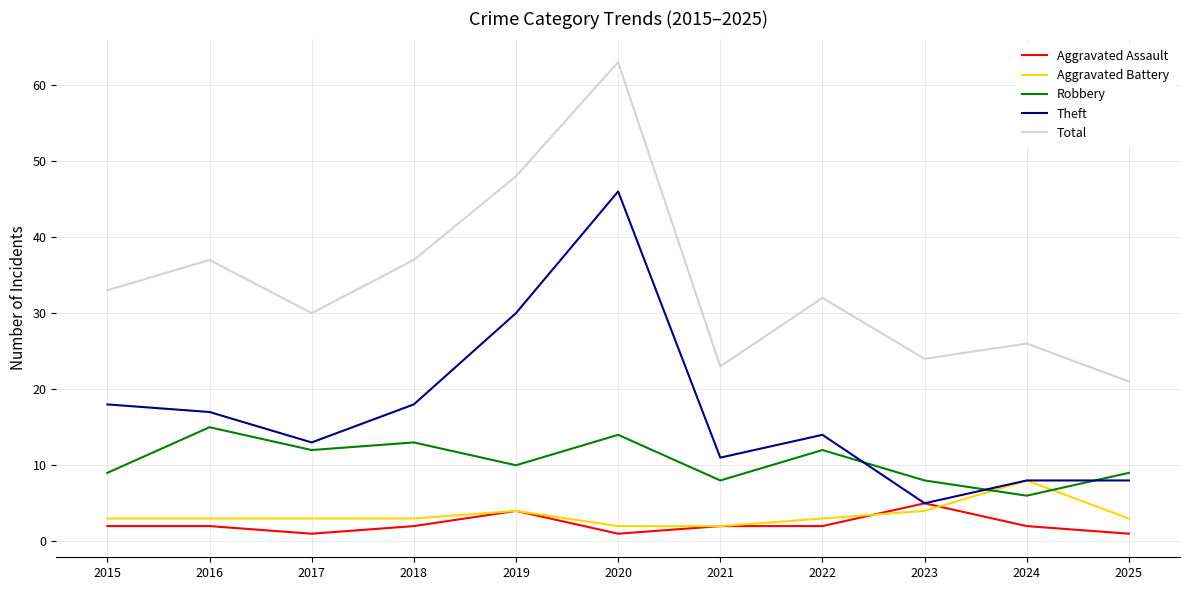

What is the approximate value of Total at 2022?

32